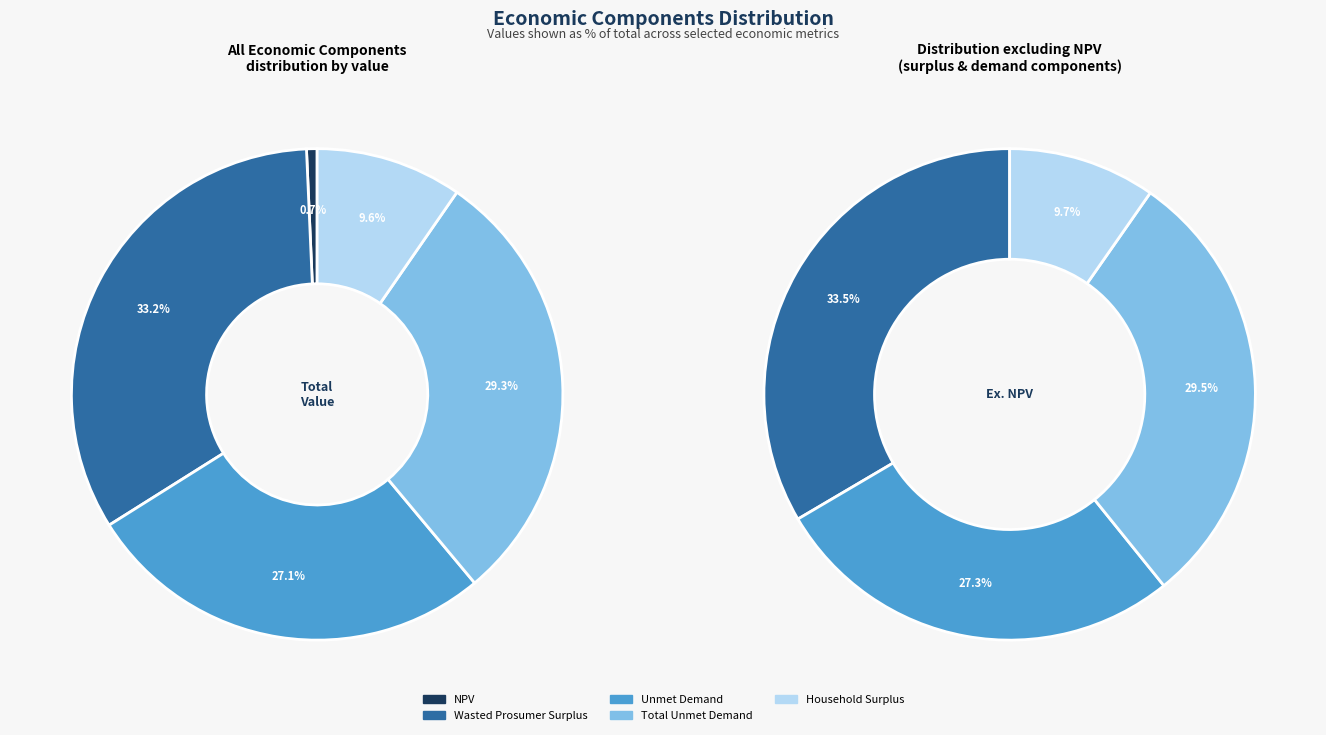

What percentage do Total Unmet Demand and Household Surplus together represent?

38.9%